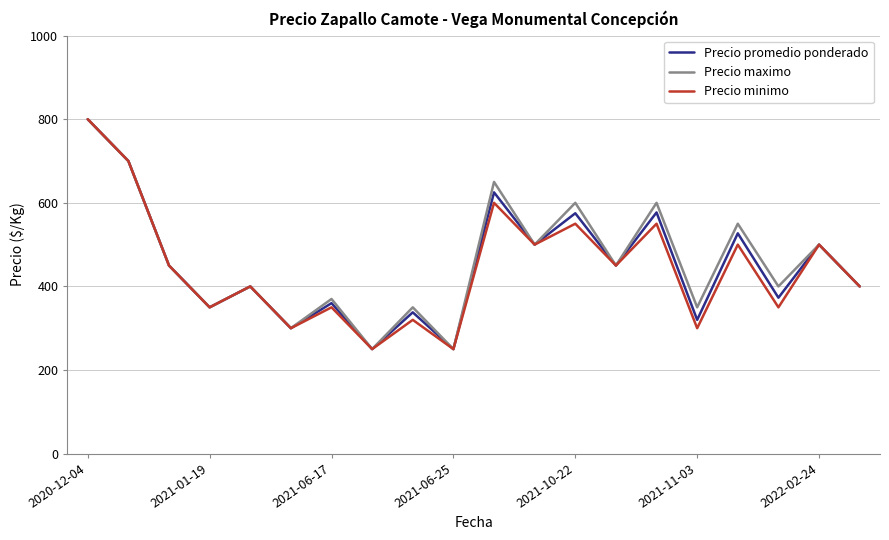

What is the difference between the second highest and minimum values in the Precio maximo series?

450